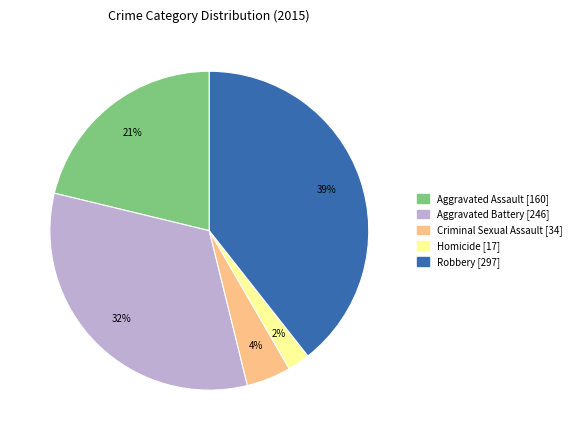

True or false: Aggravated Battery accounts for 33% of the total.

True